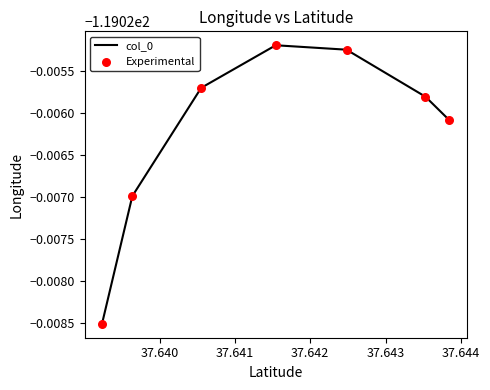

Is this an area chart (filled region under the line)?

No